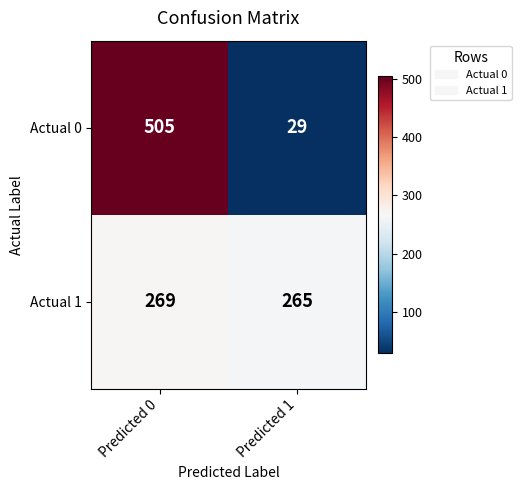

At Predicted 1, list the series in order from smallest to largest.

Actual 0, Actual 1